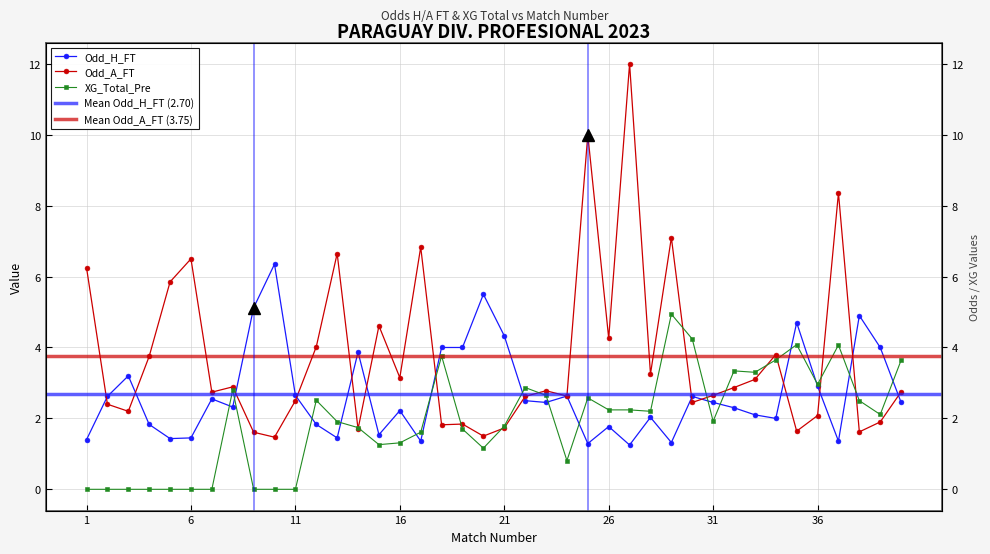

What is the approximate value of Odd_H_FT at 17?

1.4